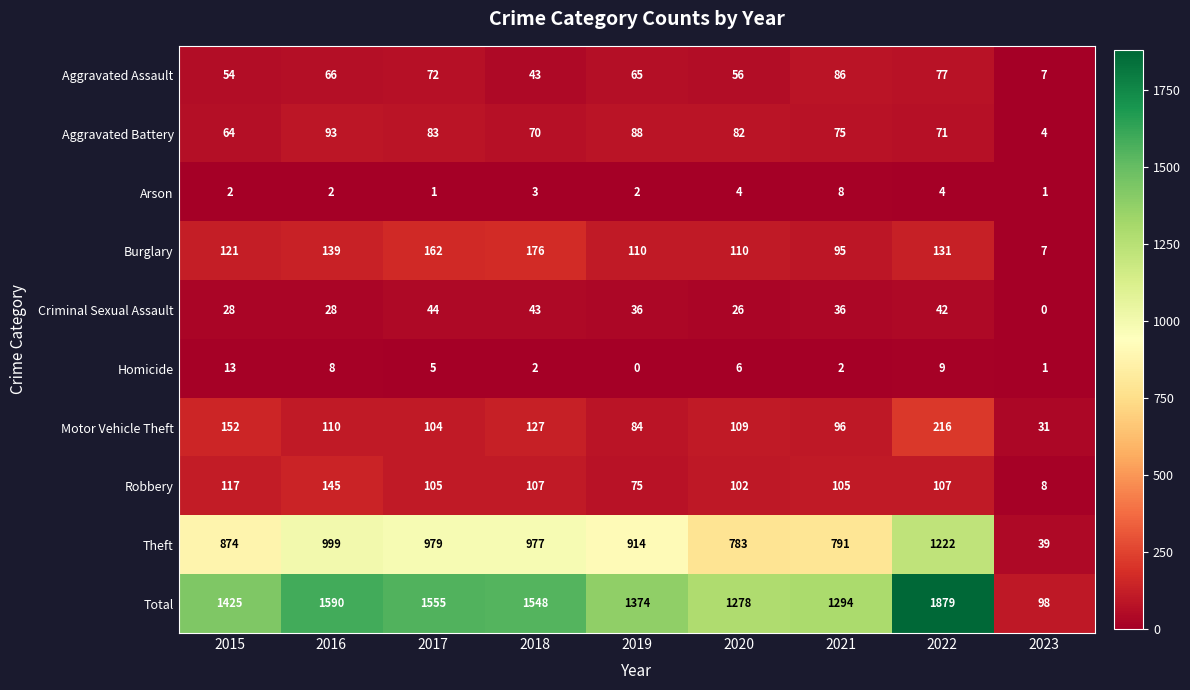

Which category has the highest value in the Arson series?

2021